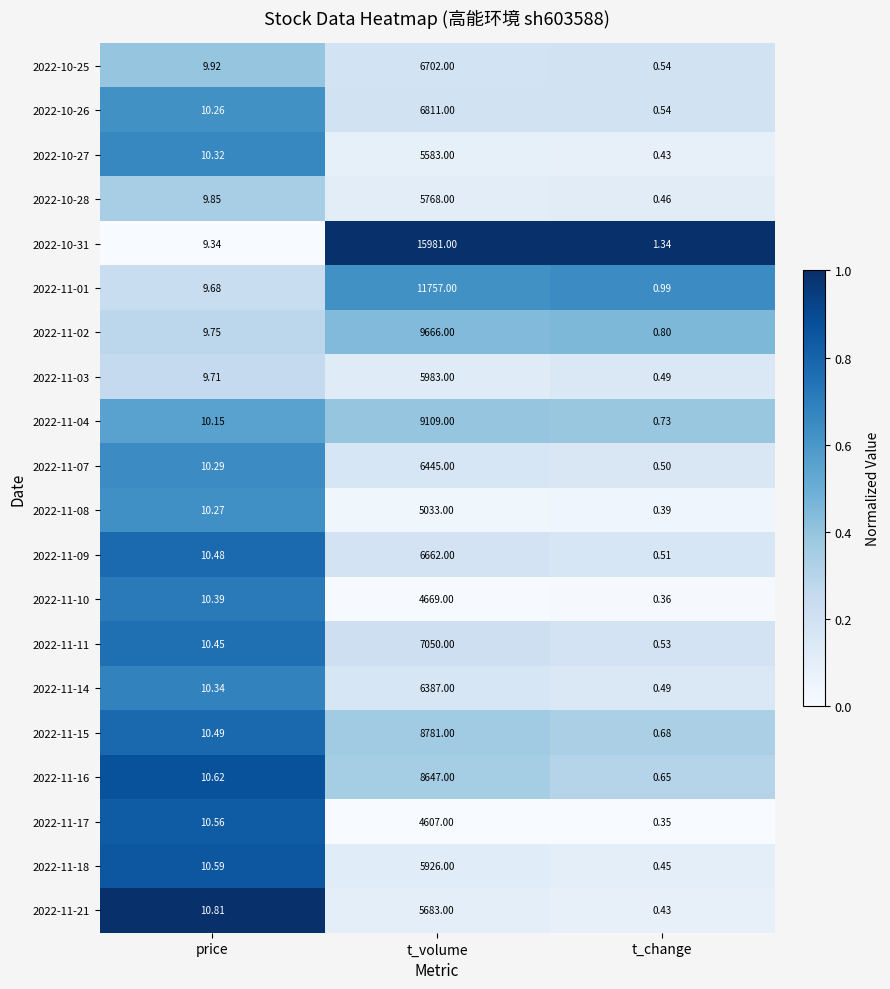

Rank the categories by 2022-11-18 value from lowest to highest.

t_change, price, t_volume